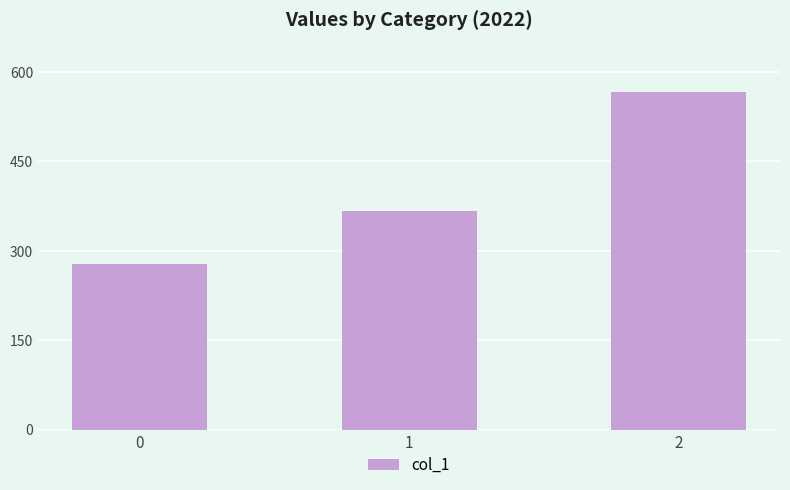

Between 2 and 1, which is larger?

2